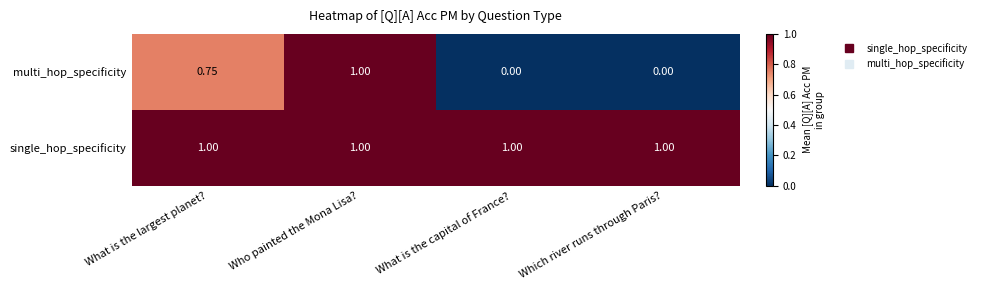

Which series changed the most between What is the largest planet? and Who painted the Mona Lisa??

multi_hop_specificity